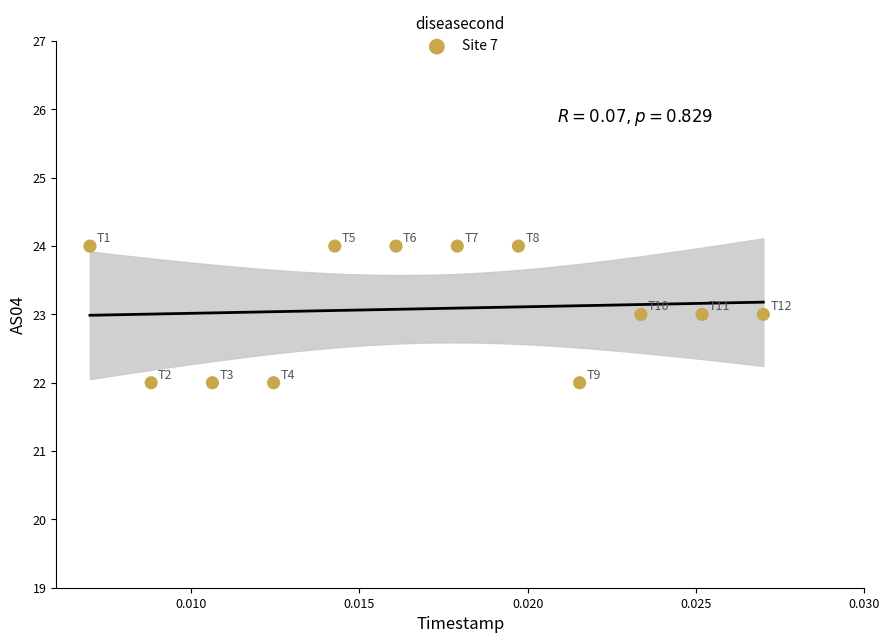

What is the average Y value?

23